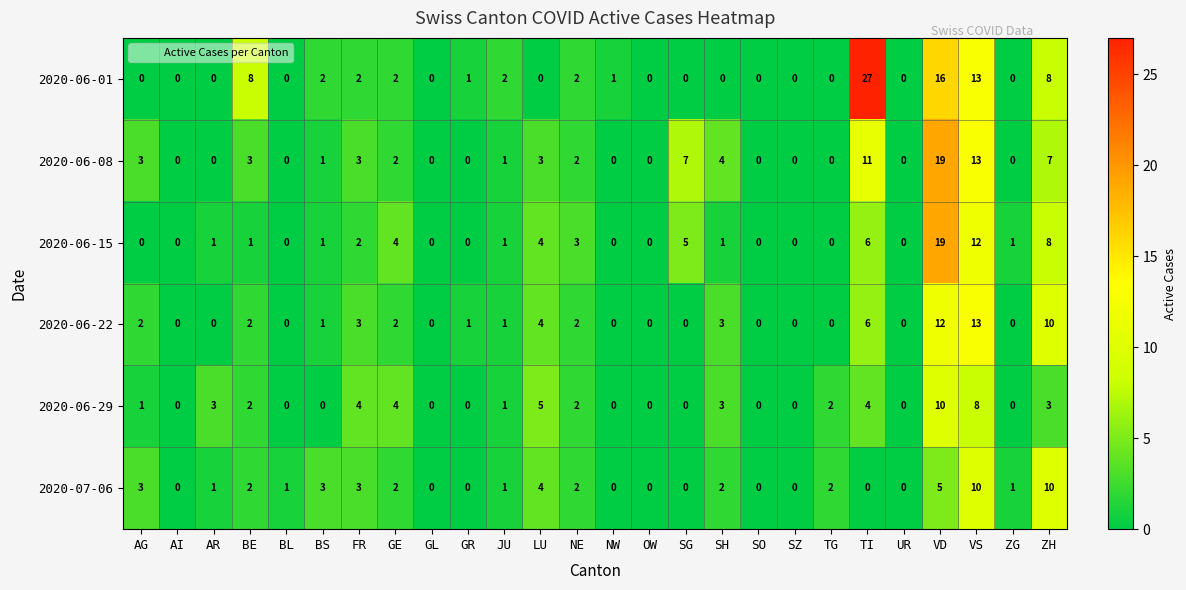

At which label is 2020-06-15 closest to 9?

ZH